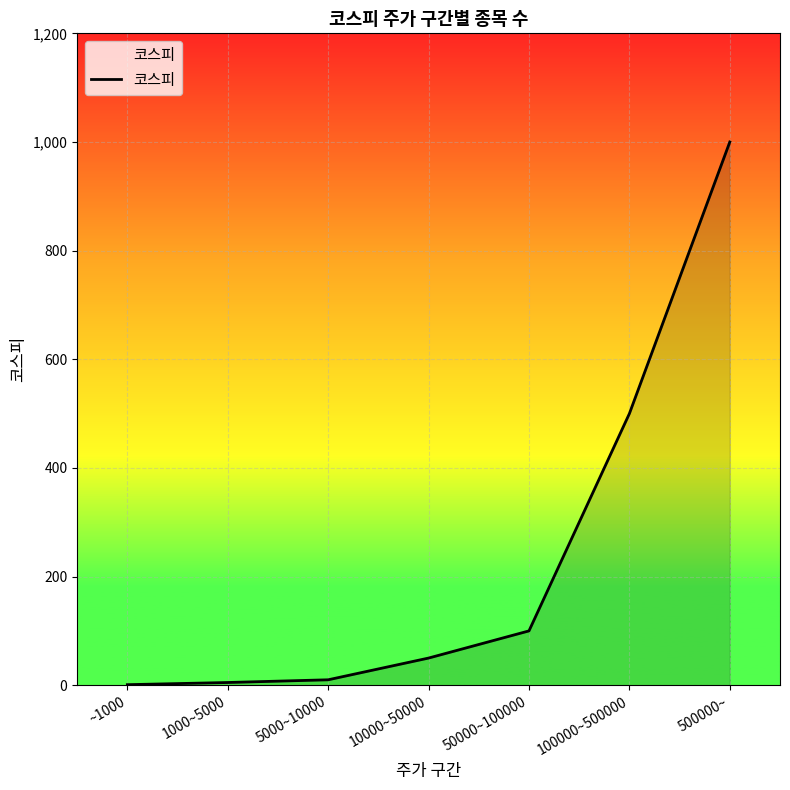

What is the difference between the second highest and minimum values?

499